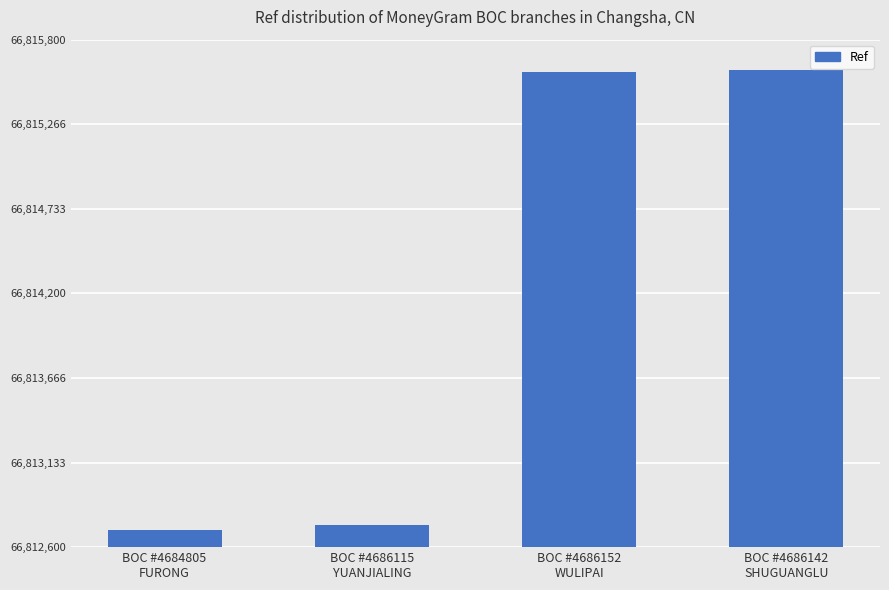

What is the maximum value shown in the chart?

66815608